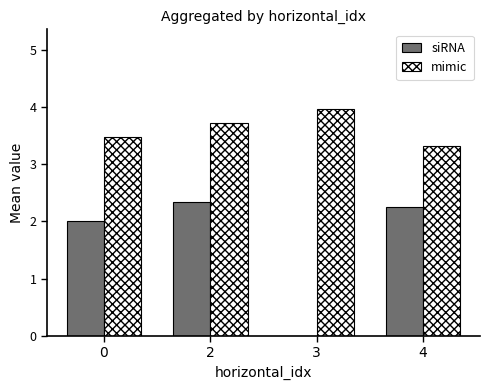

The mimic series shows 4.0 at 3. True or false?

True